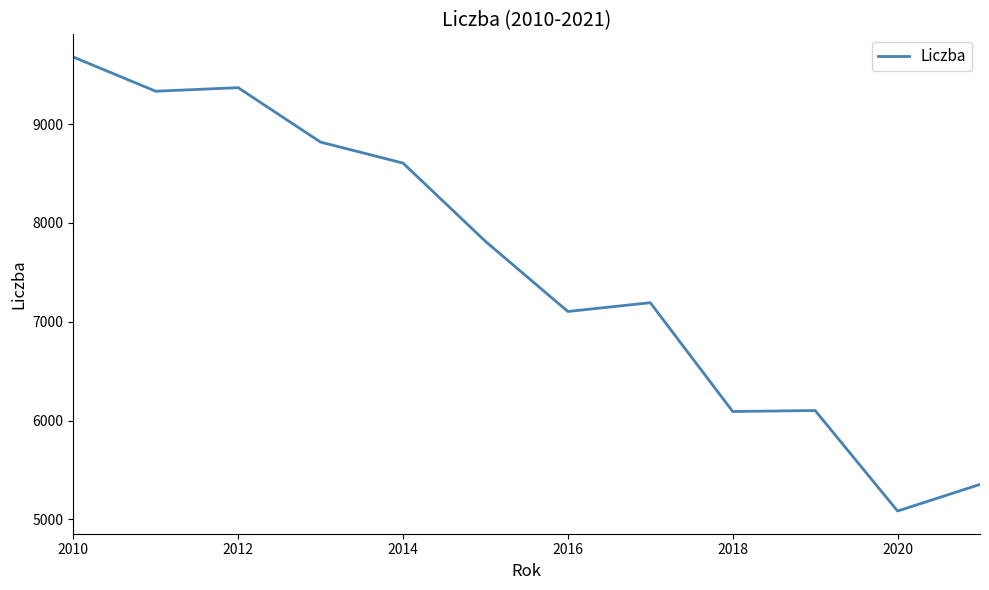

What is the greatest value displayed?

9679